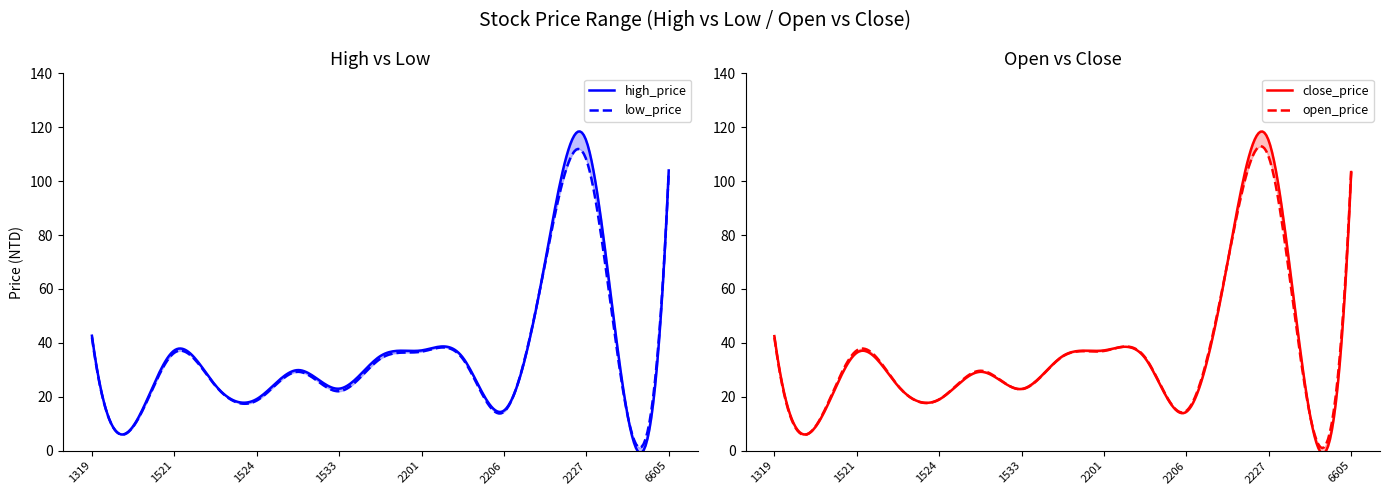

What is the sum of the close_price values at 2207 and 1524?

88.9